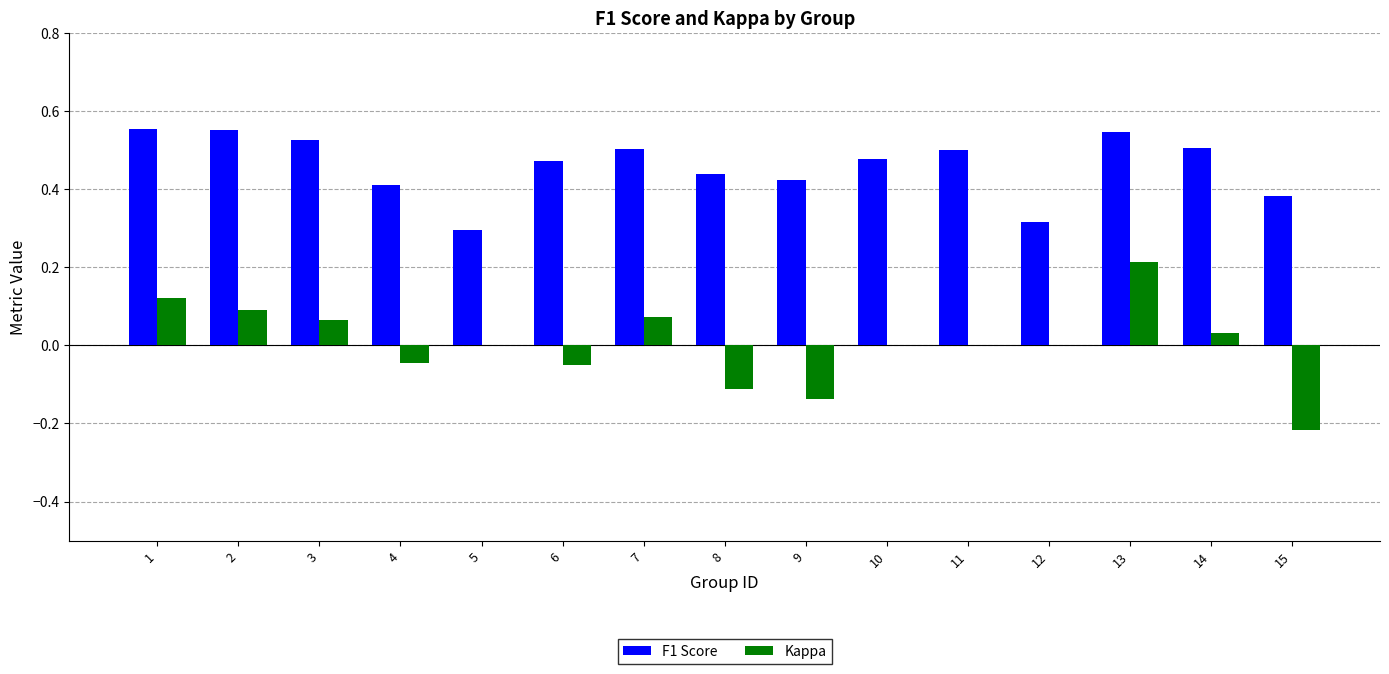

Which series has the widest spread of values?

Kappa